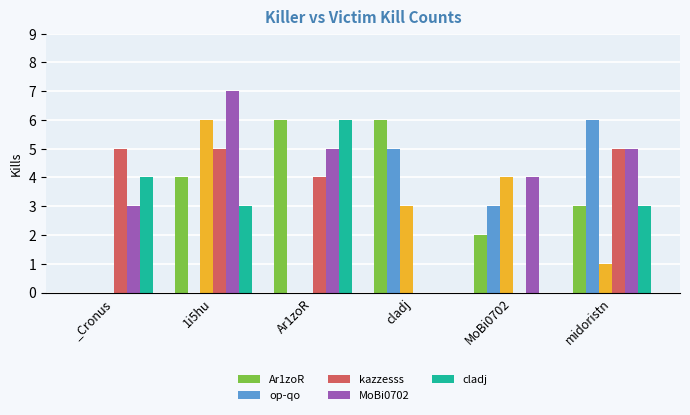

What is the sum of all Ar1zoR values?

21